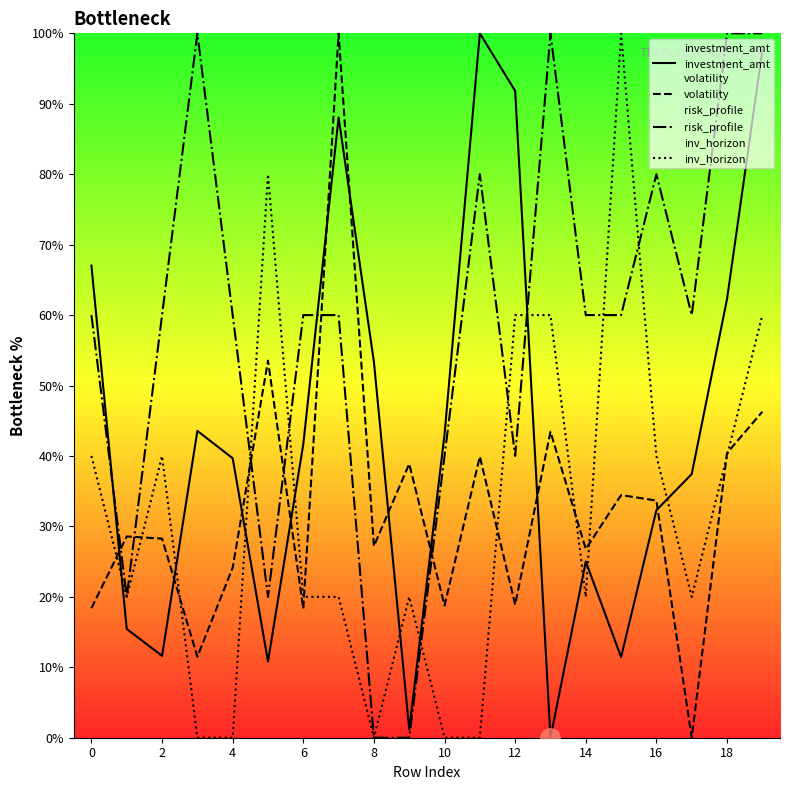

Rank the series at 16 from highest to lowest value.

risk_profile, inv_horizon, volatility, investment_amt